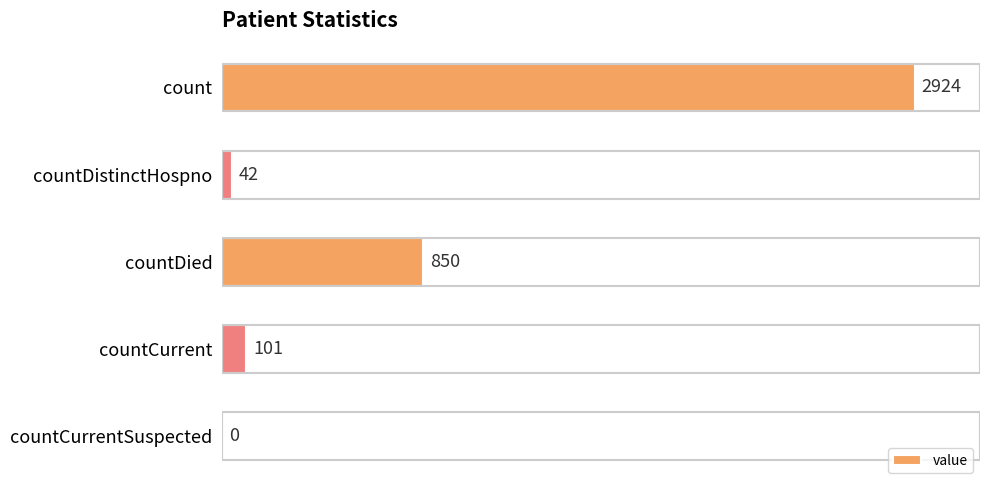

The chart shows a value of 0 at countCurrentSuspected. True or false?

True